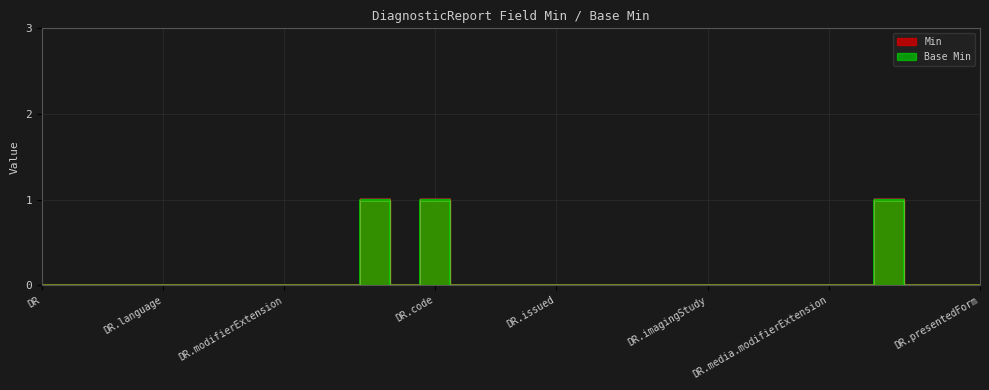

How many values in Base Min are above zero?

3